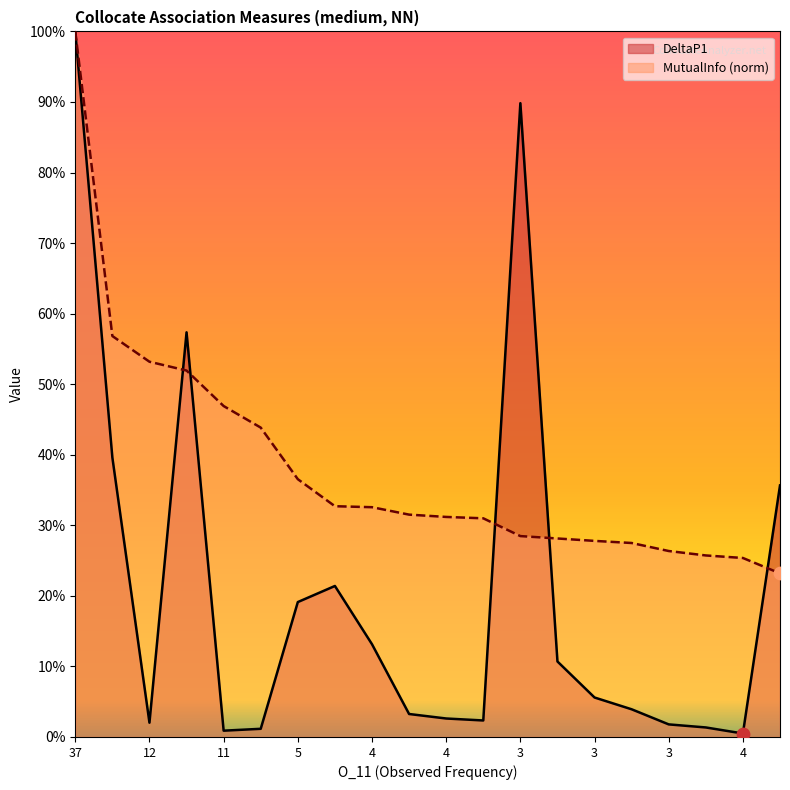

Which series reaches the maximum Y coordinate?

DeltaP1